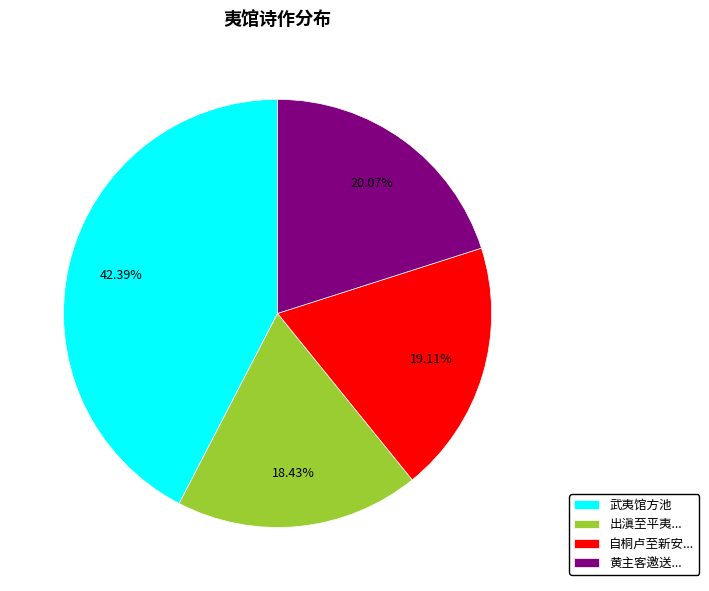

Count the number of slices in the pie.

4